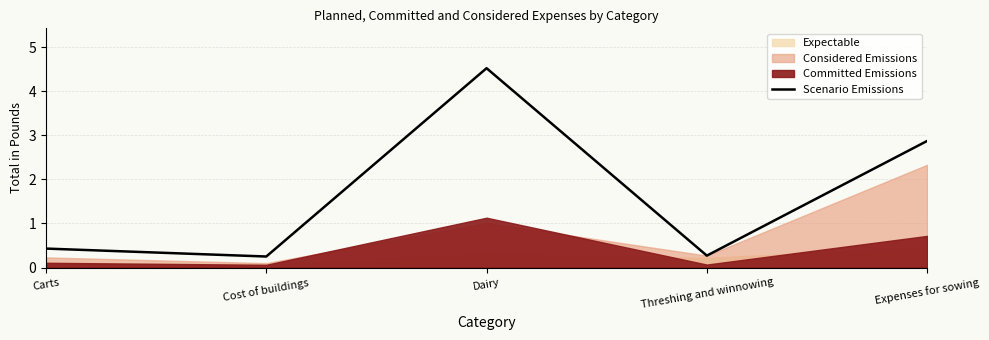

Reading right to left, what are all the values shown in this chart?

2.9	0.3	4.5	0.2	0.4